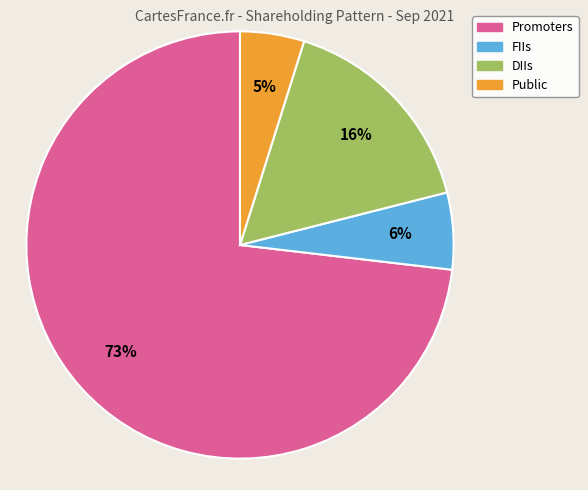

Between Promoters and FIIs, which is larger?

Promoters